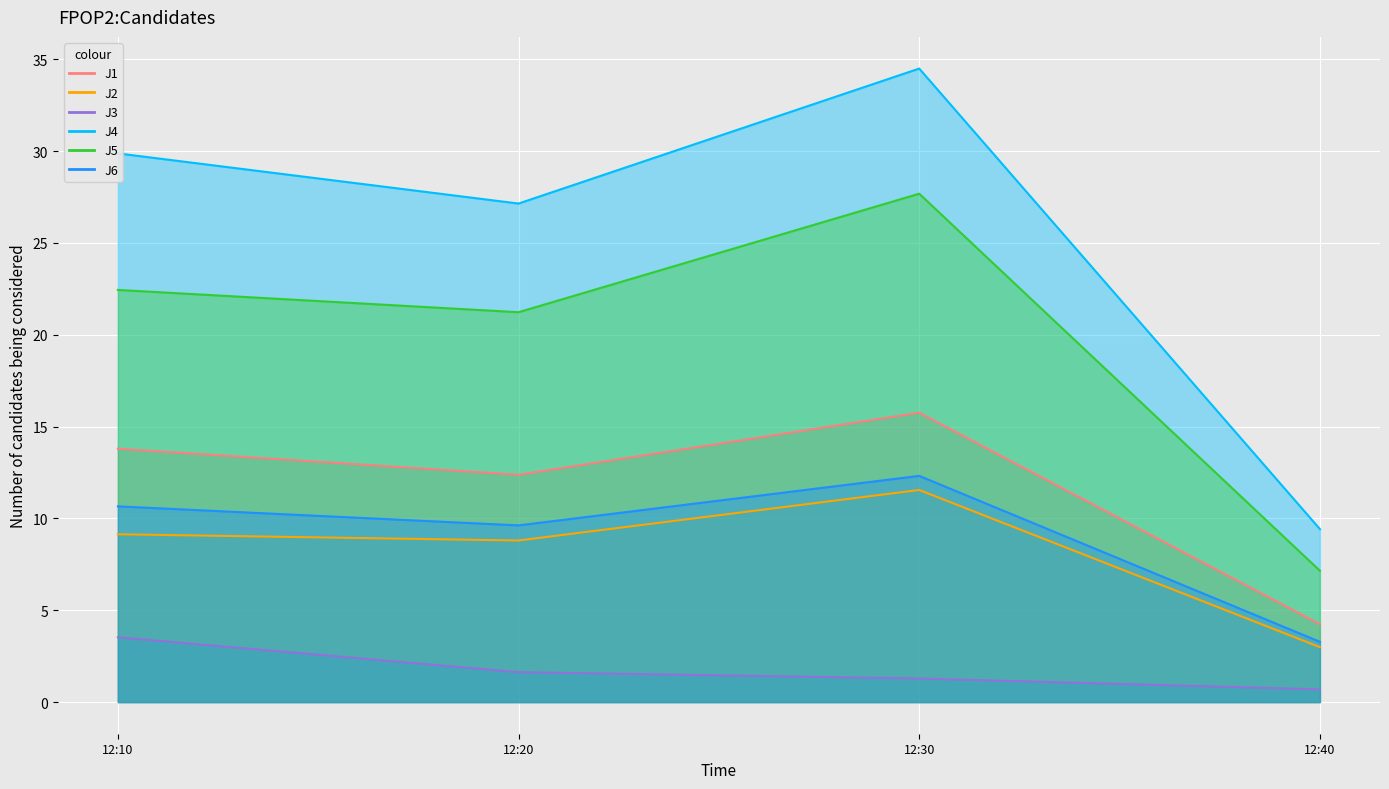

At 12:20, list the series in order from smallest to largest.

J3, J2, J6, J1, J5, J4